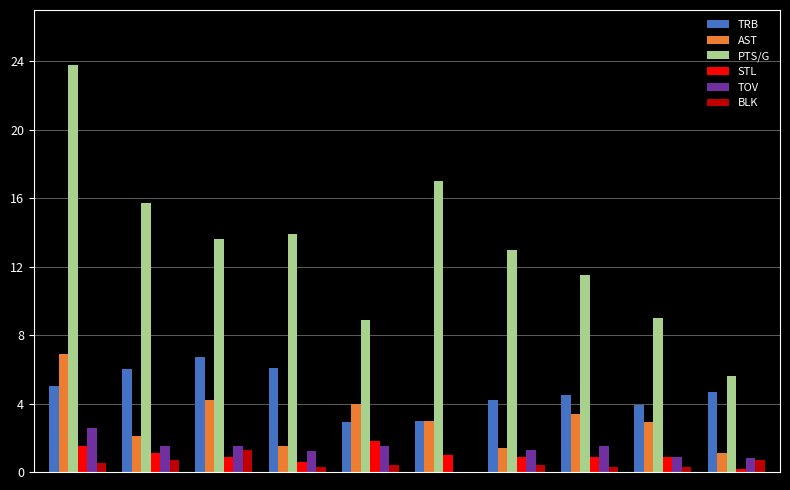

What is the maximum value shown in the chart?

23.8